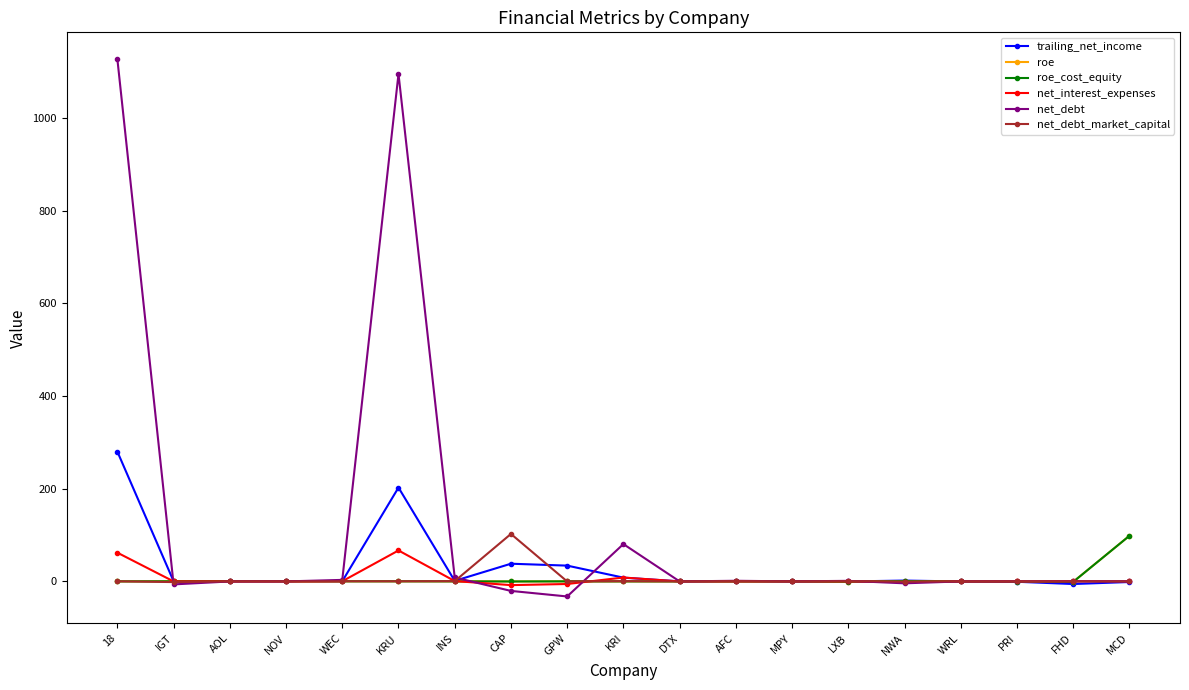

What is the difference between the maximum and second lowest values in the net_interest_expenses series?

72.4